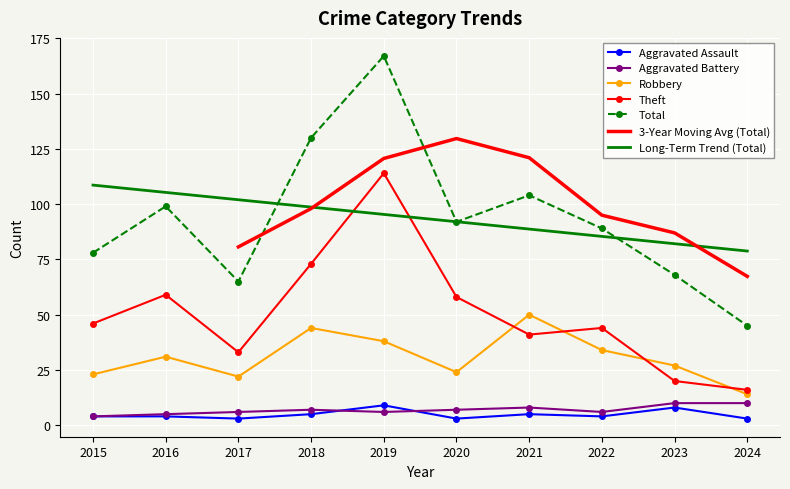

Which series has the largest range (max minus min)?

Total